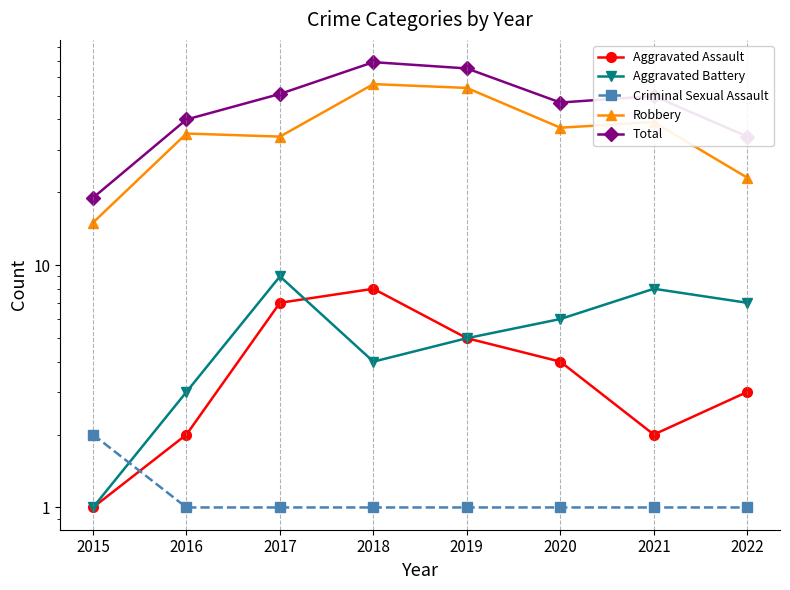

The Aggravated Battery series shows 9 at 2017. True or false?

True